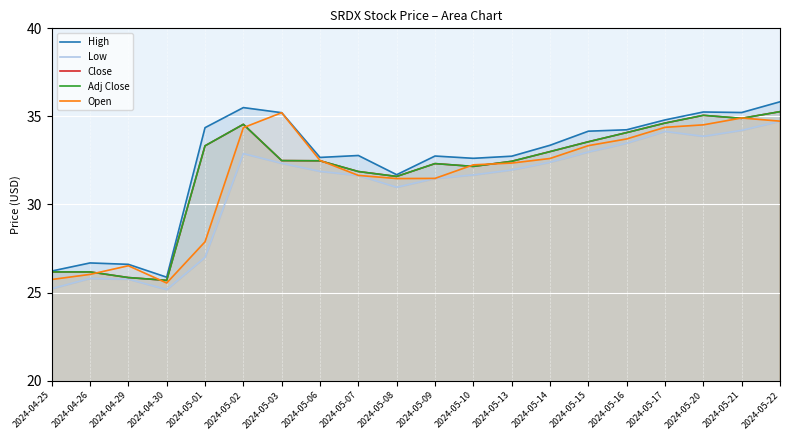

What are all the series names shown in the legend?

High, Low, Close, Adj Close, Open